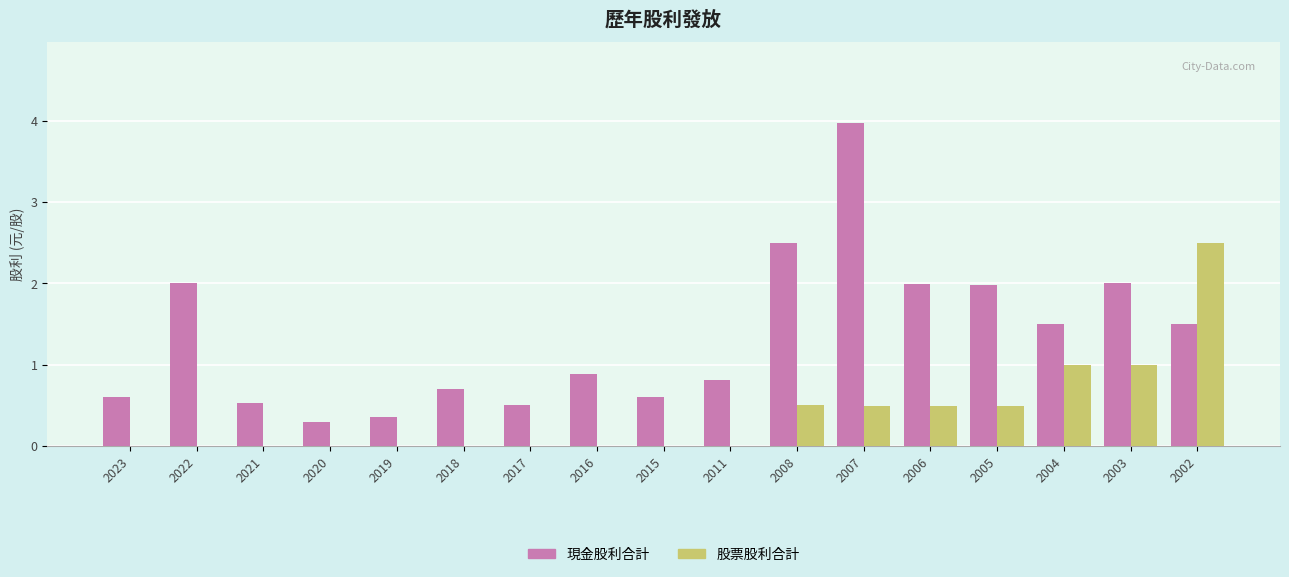

True or false: 現金股利合計 has a value of 0.1 at 2020.

False